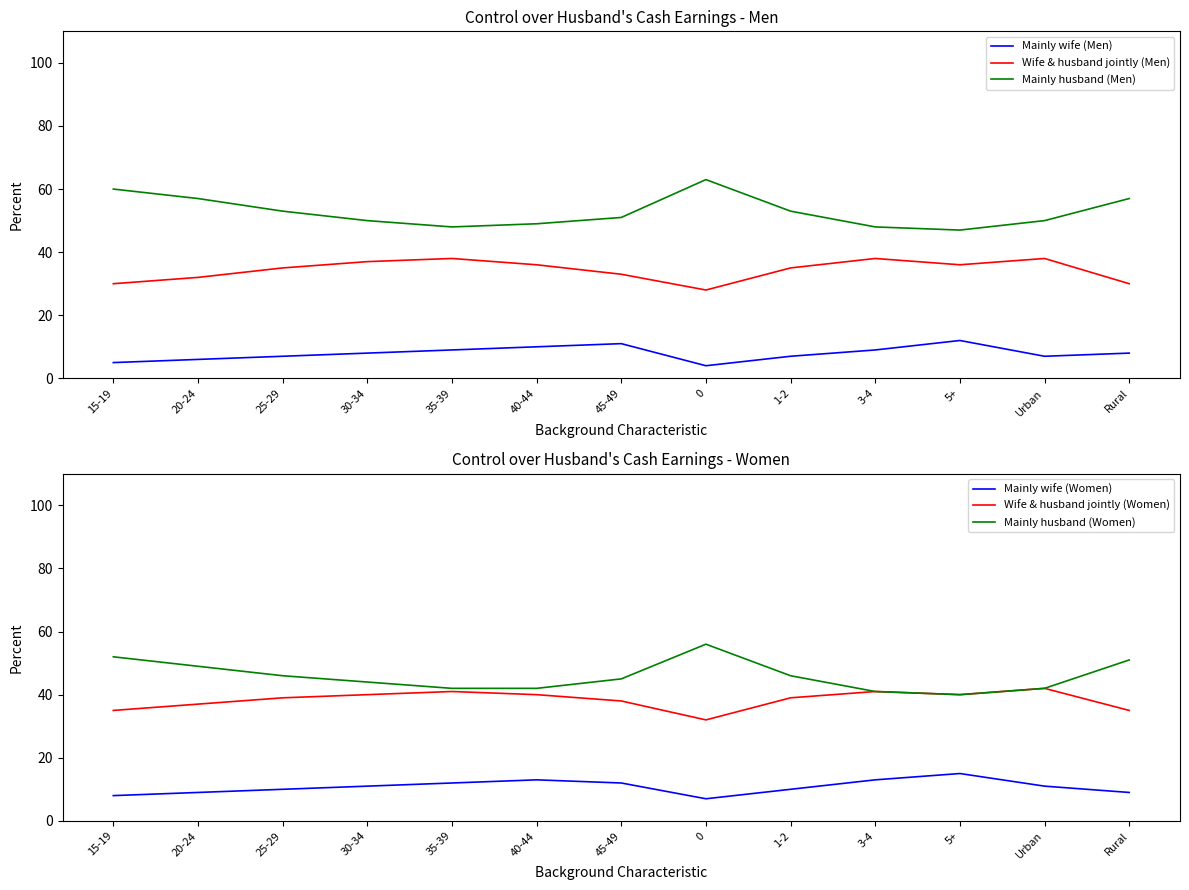

How many data points in Wife & husband jointly (Men) are less than 35?

5